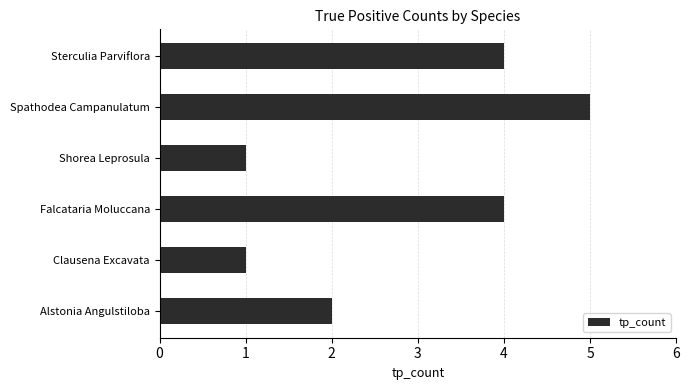

How many bars are there in total?

6